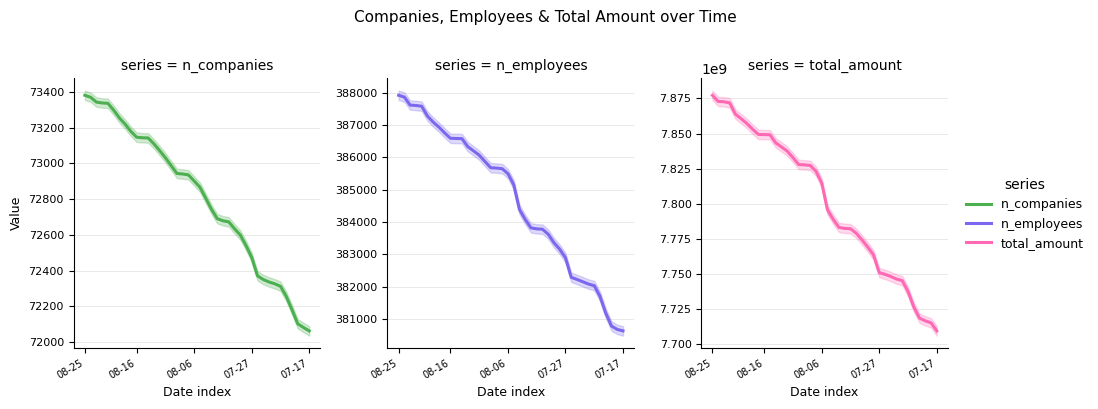

Does the chart display data point markers on the line(s)?

No